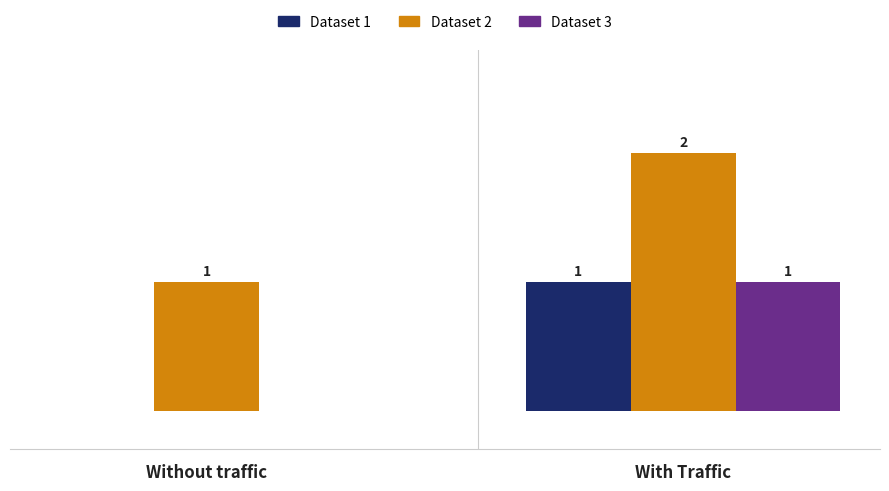

Is the value of Dataset 3 at Without traffic greater than the value of Dataset 2 at Without traffic?

No